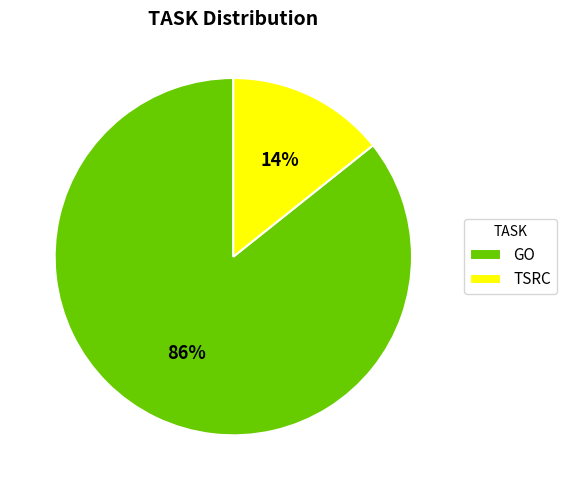

Do GO and TSRC together represent more than half of the pie?

Yes